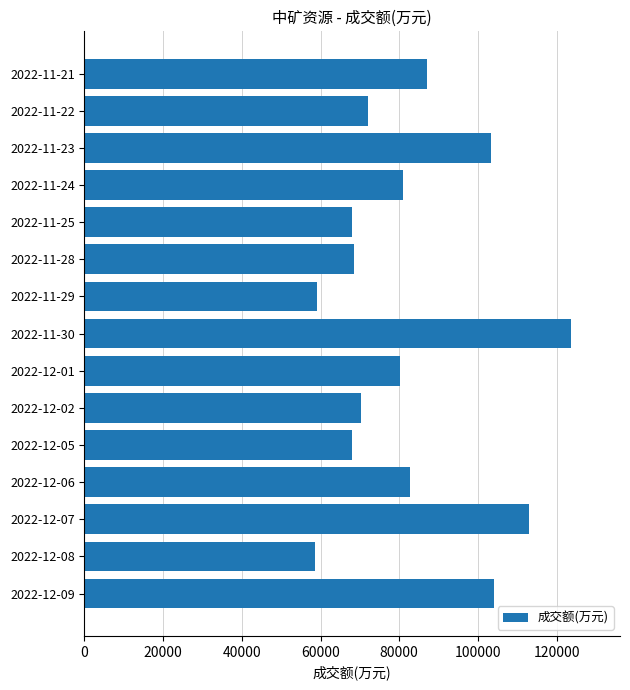

Is it true that the value at 2022-12-09 is 141374?

False